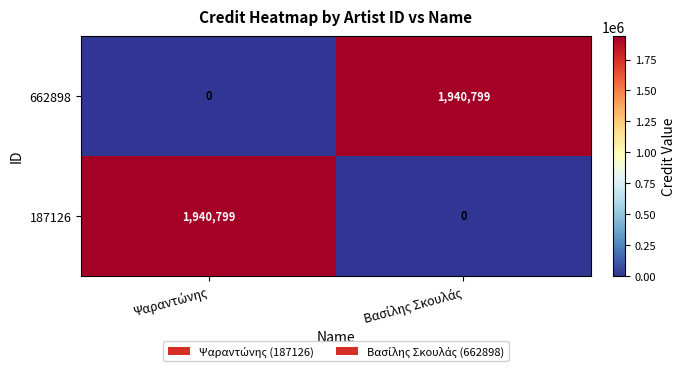

What is the maximum value shown in the chart?

1940799